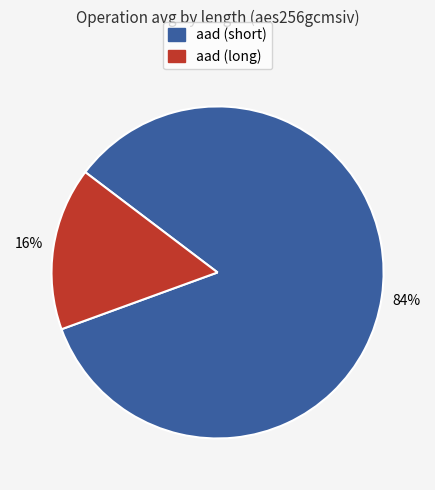

To the nearest percent, what is the difference between the largest and smallest slice percentages?

68%